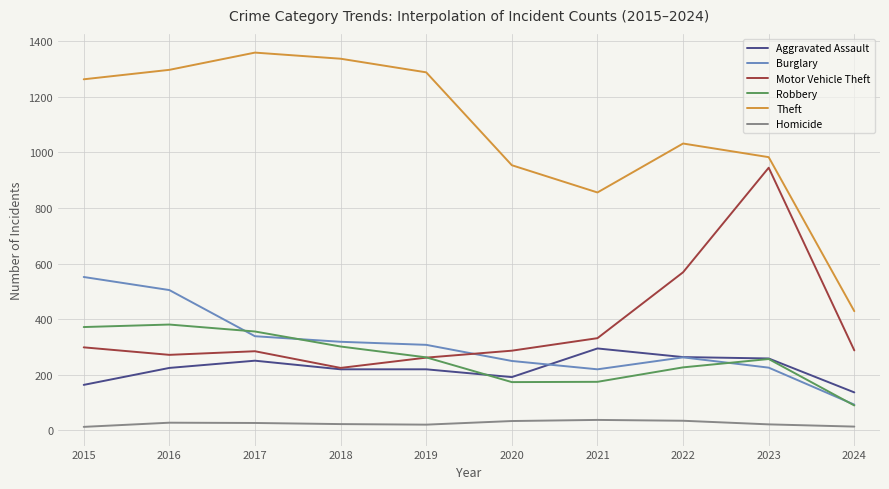

Does the chart have visible grid lines?

Yes